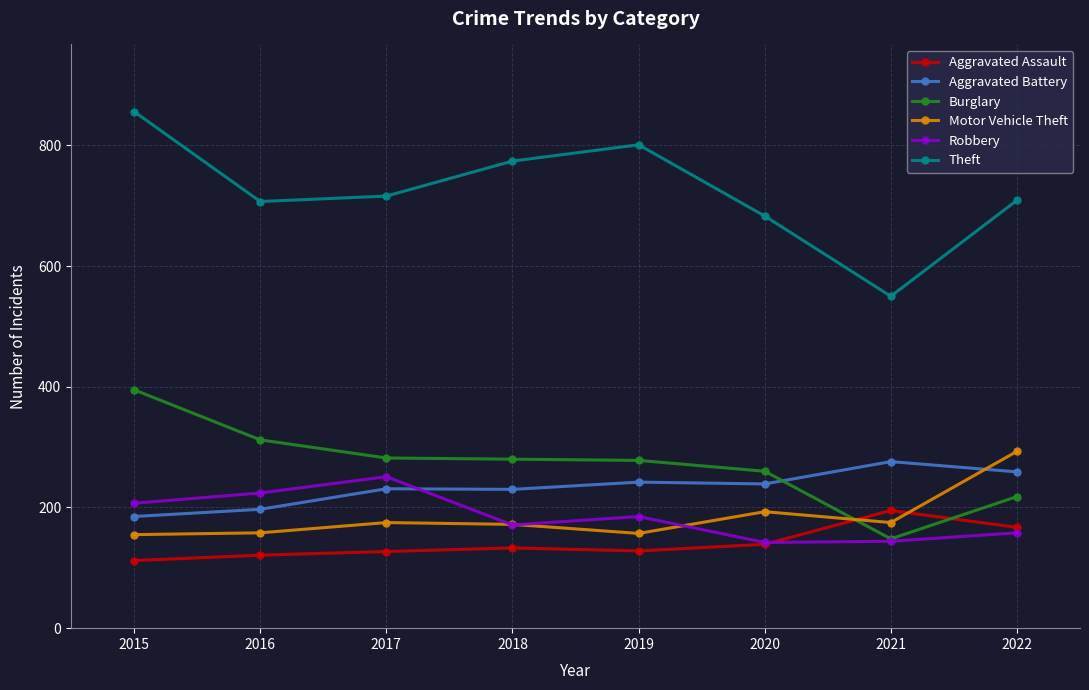

How many interior local valleys does the Theft series have?

2